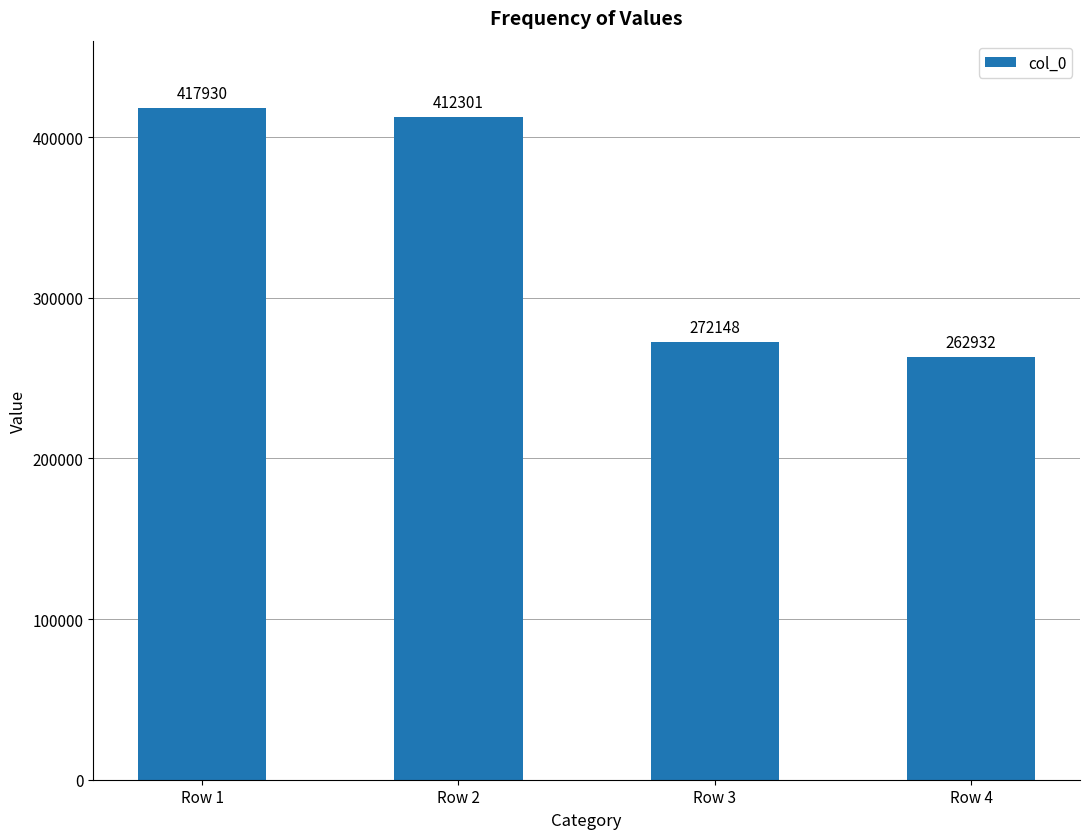

How many values are below 412301?

2